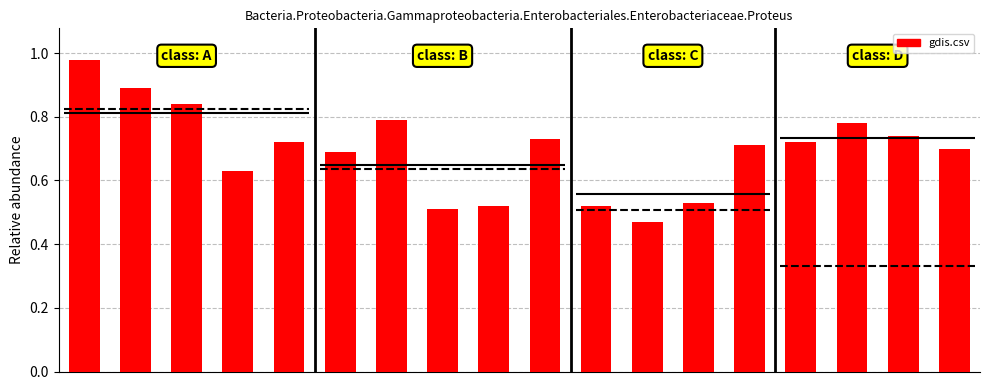

List the labels in order of value, largest first.

0, 1, 2, 6, 15, 16, 9, 4, 14, 13, 17, 5, 3, 12, 8, 10, 7, 11